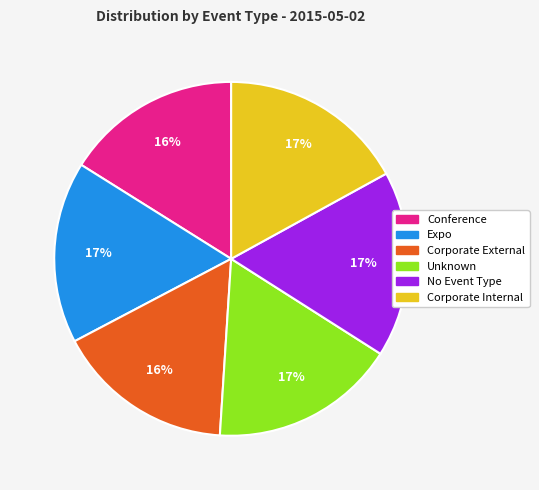

Do No Event Type and Unknown together represent more than half of the pie?

No